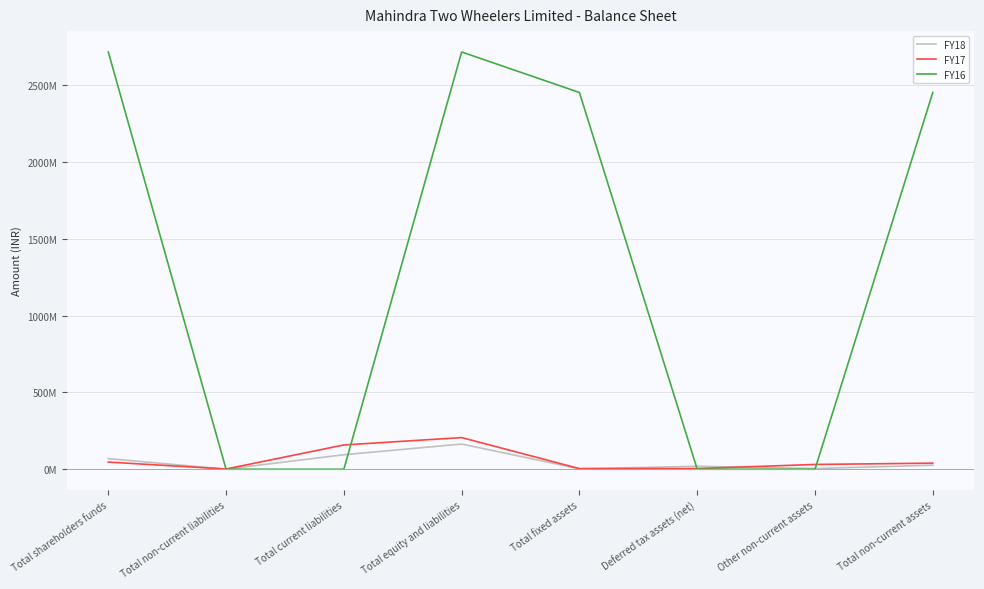

Which series has the largest range (max minus min)?

FY16